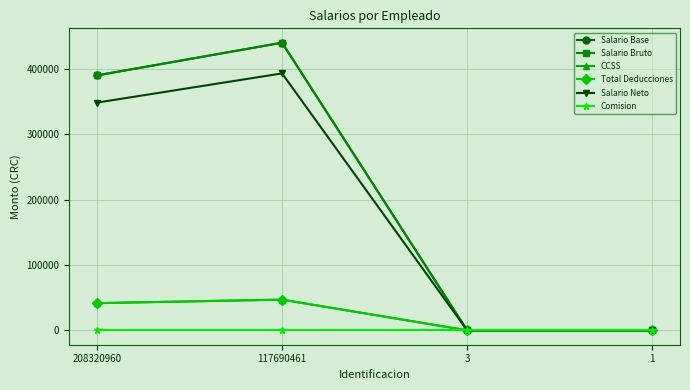

Is this an area chart (filled region under the line)?

No